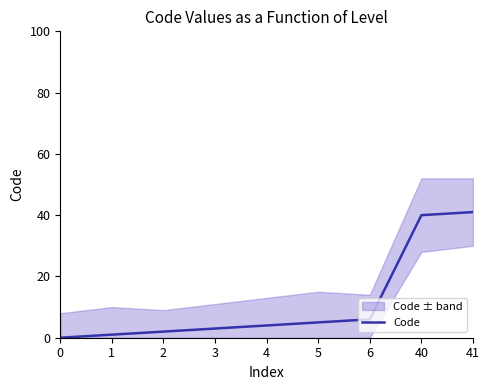

Which label corresponds to the largest value in the chart?

41